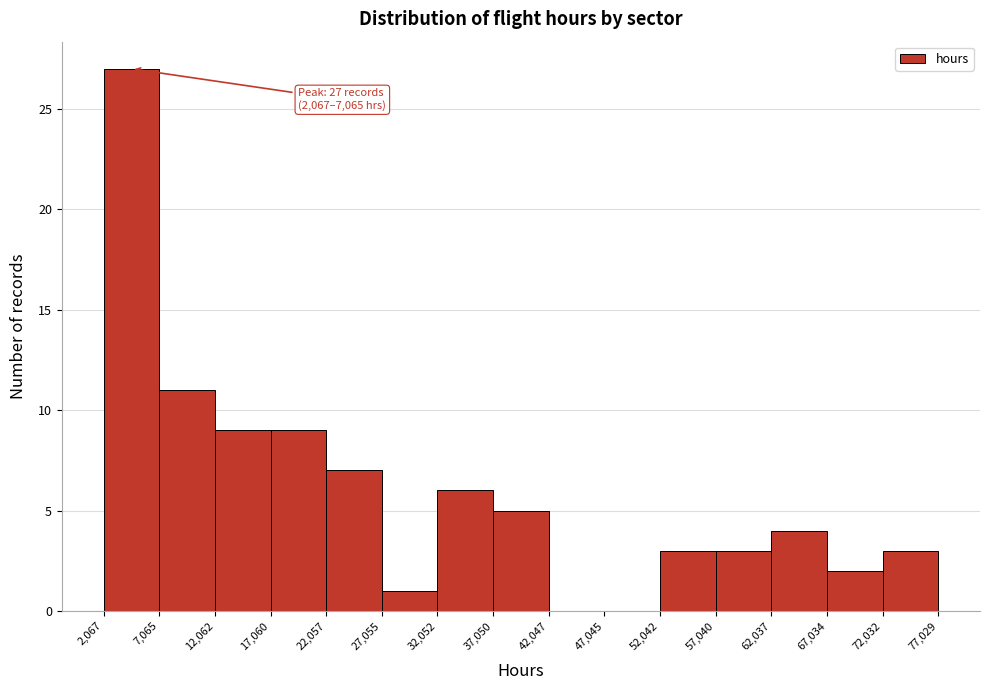

Which range on the x-axis has the tallest bar?

2,067 to 7,065